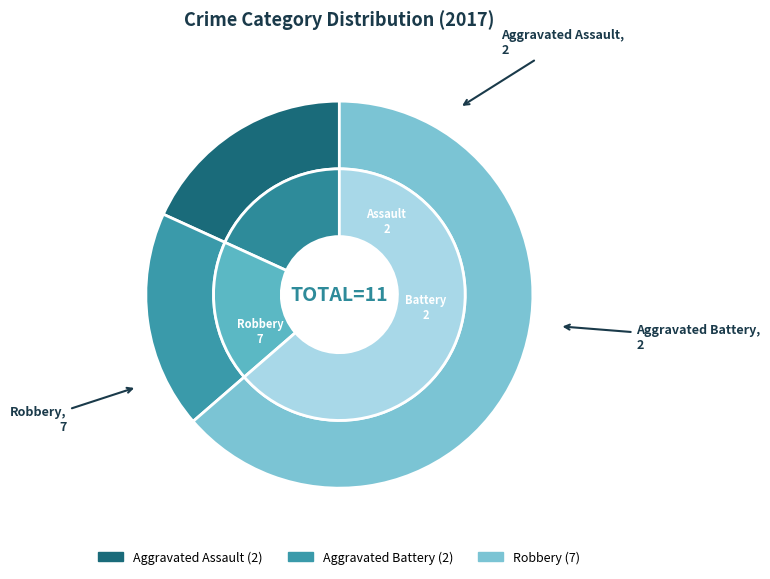

Combined, what portion of the pie is Aggravated Assault and Aggravated Battery?

36.4%